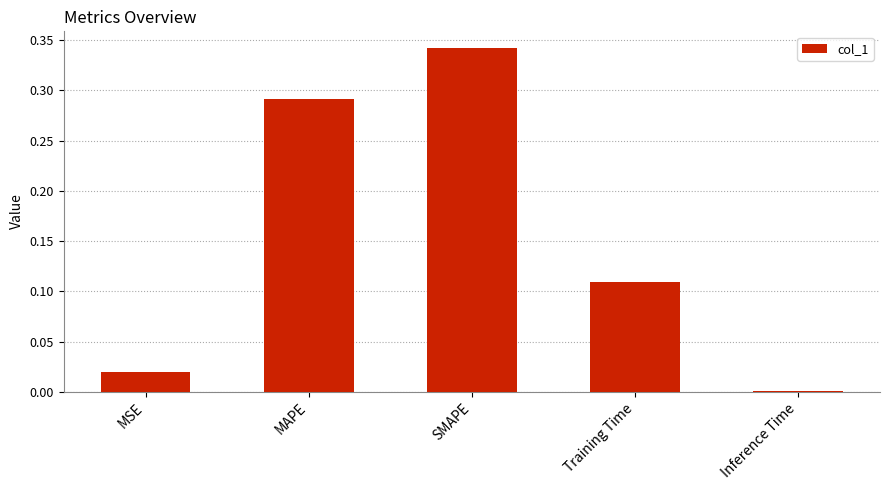

Count the number of categories in the chart.

5